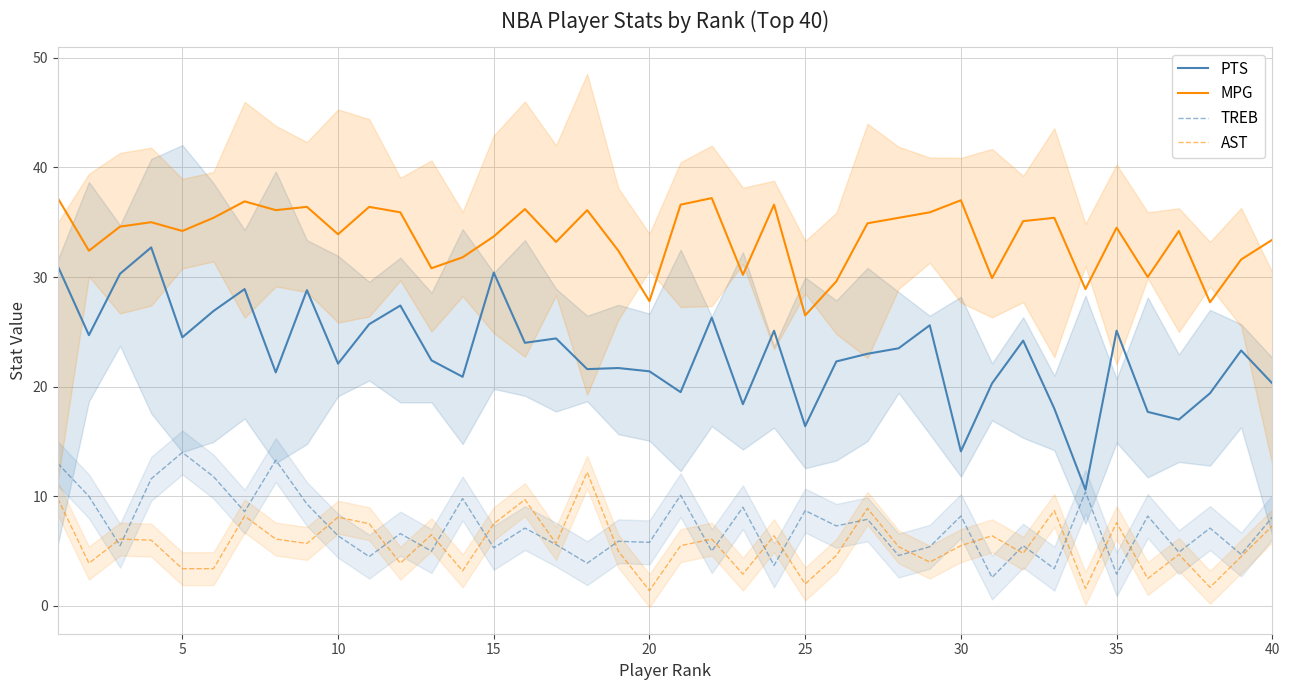

Reading right to left, what are all the values shown in this chart?

PTS: 20.3	23.3	19.4	17.0	17.7	25.1	10.6	18.0	24.2	20.3	14.1	25.6	23.5	23.0	22.3	16.4	25.1	18.4	26.3	19.5	21.4	21.7	21.6	24.4	24.0	30.4	20.9	22.4	27.4	25.7	22.1	28.8	21.3	28.9	26.9	24.5	32.7	30.3	24.7	31.0
MPG: 33.4	31.6	27.7	34.2	30.0	34.5	28.9	35.4	35.1	29.9	37.0	35.9	35.4	34.9	29.6	26.5	36.6	30.2	37.2	36.6	27.8	32.4	36.1	33.2	36.2	33.7	31.8	30.8	35.9	36.4	33.9	36.4	36.1	36.9	35.4	34.2	35.0	34.6	32.4	37.2
TREB: 8.1	4.7	7.1	4.9	8.2	2.9	10.4	3.4	5.5	2.6	8.2	5.4	4.6	7.9	7.3	8.7	3.7	9.0	5.0	10.1	5.8	5.9	3.9	5.6	7.1	5.3	9.8	5.0	6.6	4.5	6.4	9.3	13.3	8.6	11.8	14.0	11.6	5.5	10.0	13.0
AST: 7.3	4.5	1.7	4.7	2.5	7.6	1.6	8.7	4.8	6.4	5.5	4.0	5.4	8.9	4.6	2.0	6.4	2.9	6.1	5.5	1.4	5.0	12.2	5.7	9.7	7.5	3.2	6.5	3.9	7.5	8.1	5.7	6.1	8.2	3.4	3.4	6.0	6.1	3.9	9.8